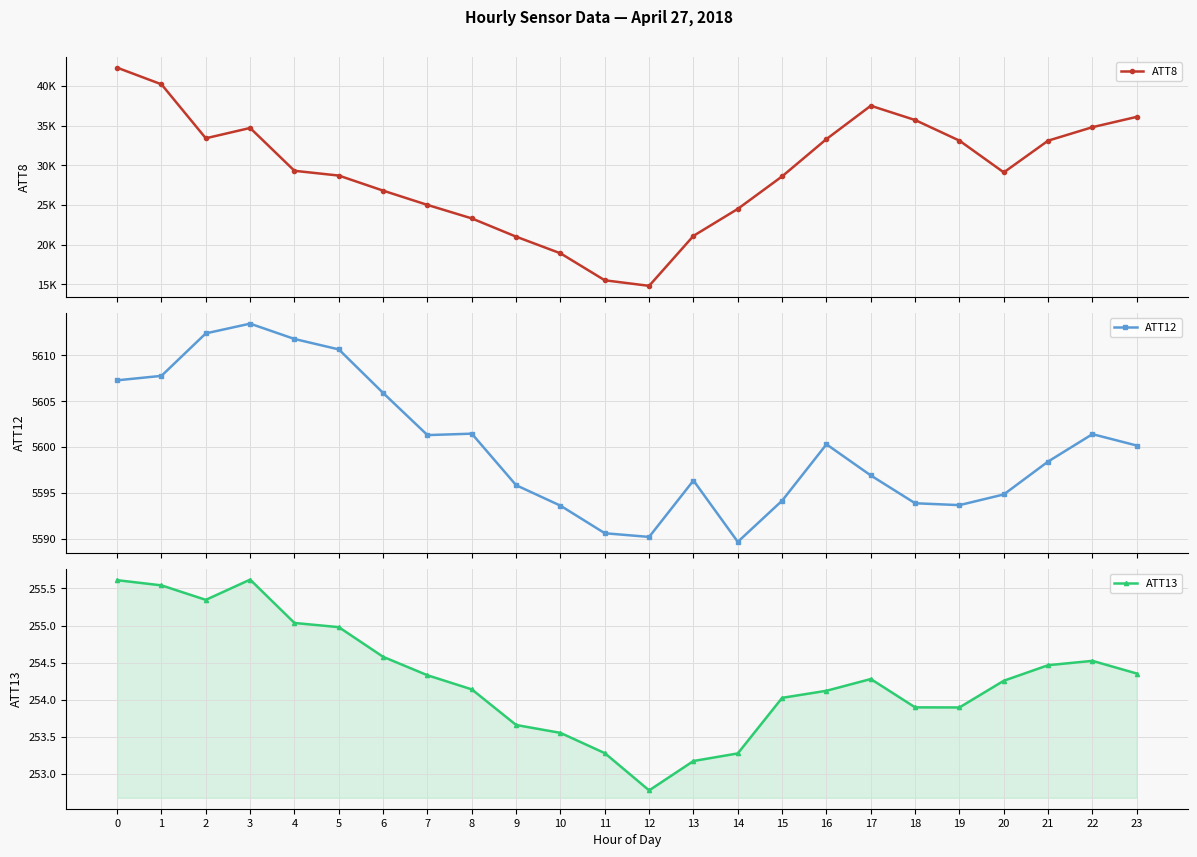

Which category has the highest value in the ATT12 series?

3